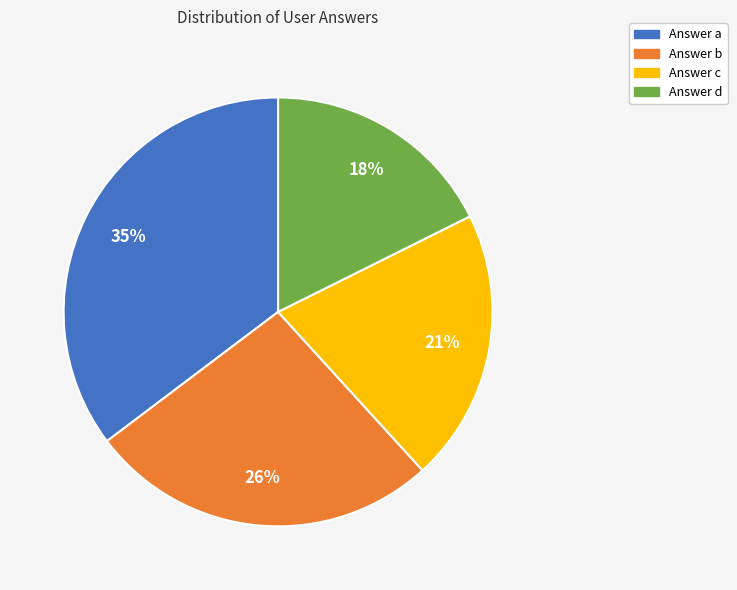

Is there a majority slice in this chart?

No